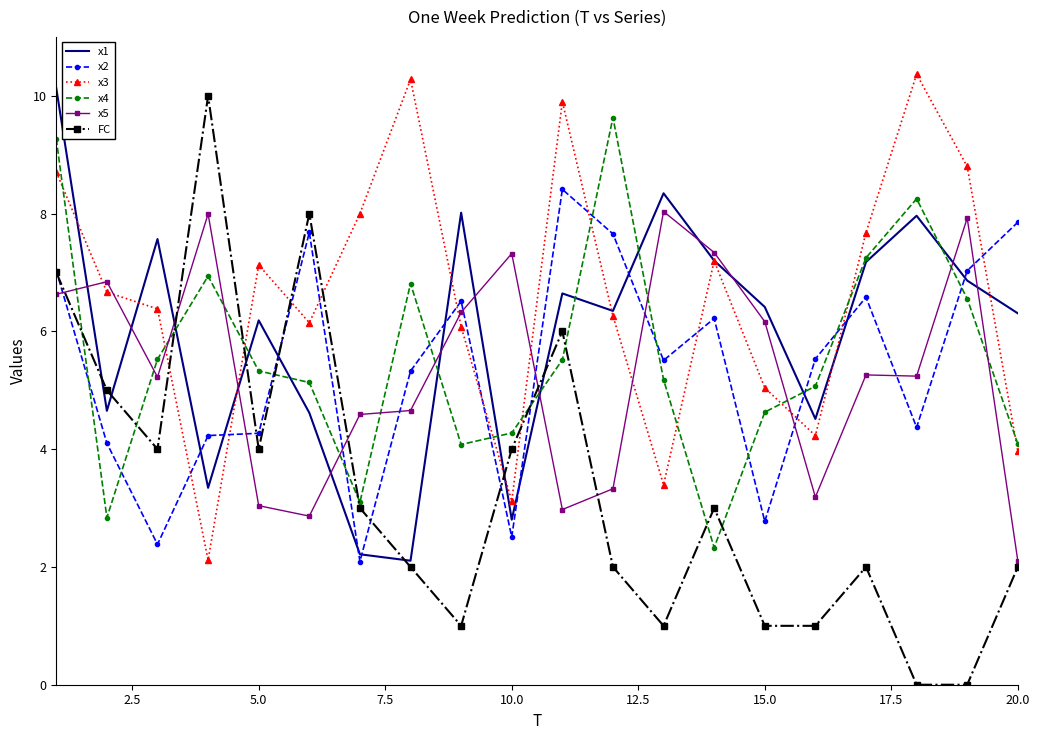

Which series ends up on top after the final intersection of x5 and x3?

x3